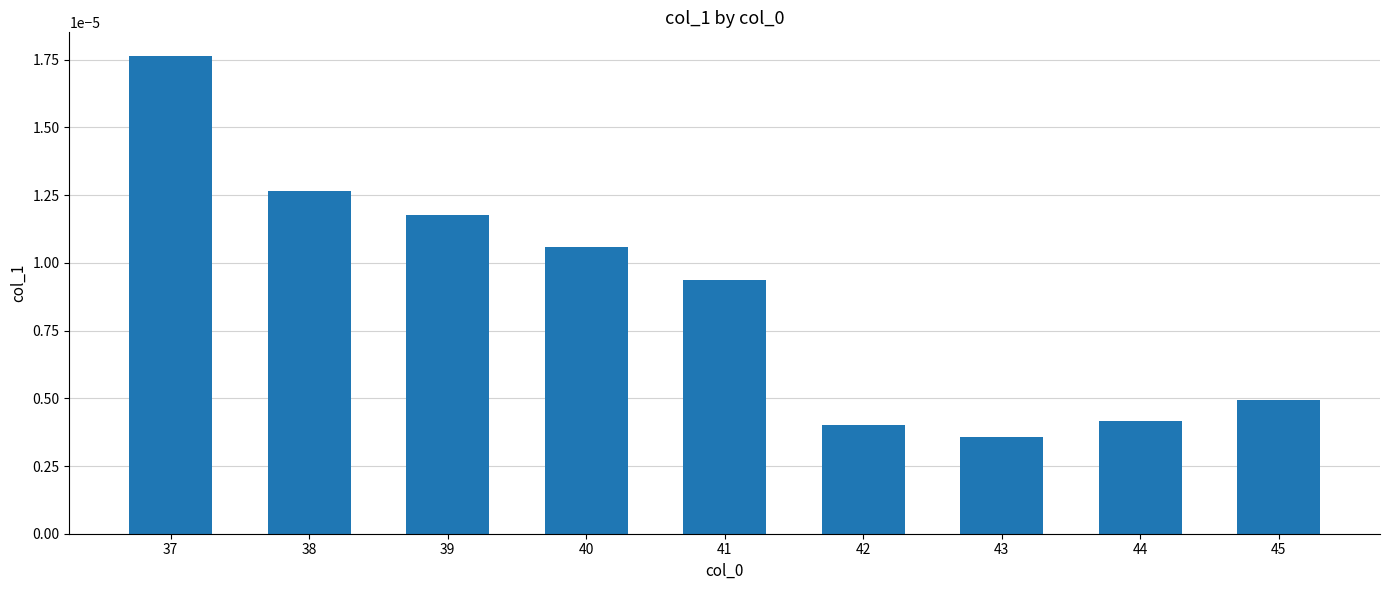

Which category has the highest value across all series?

37